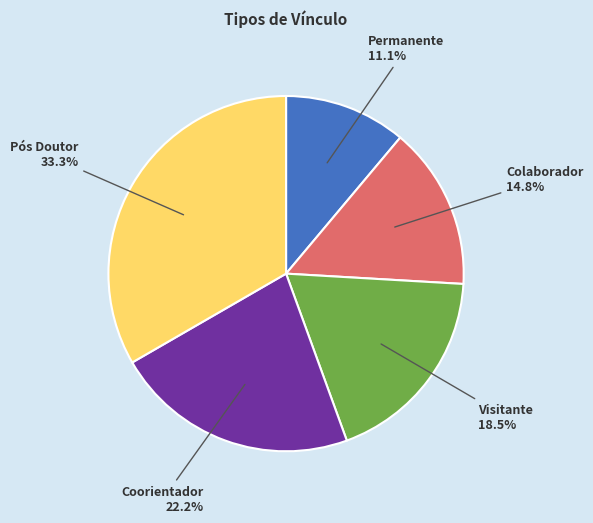

What is the total percentage of Coorientador and Visitante?

40.7%